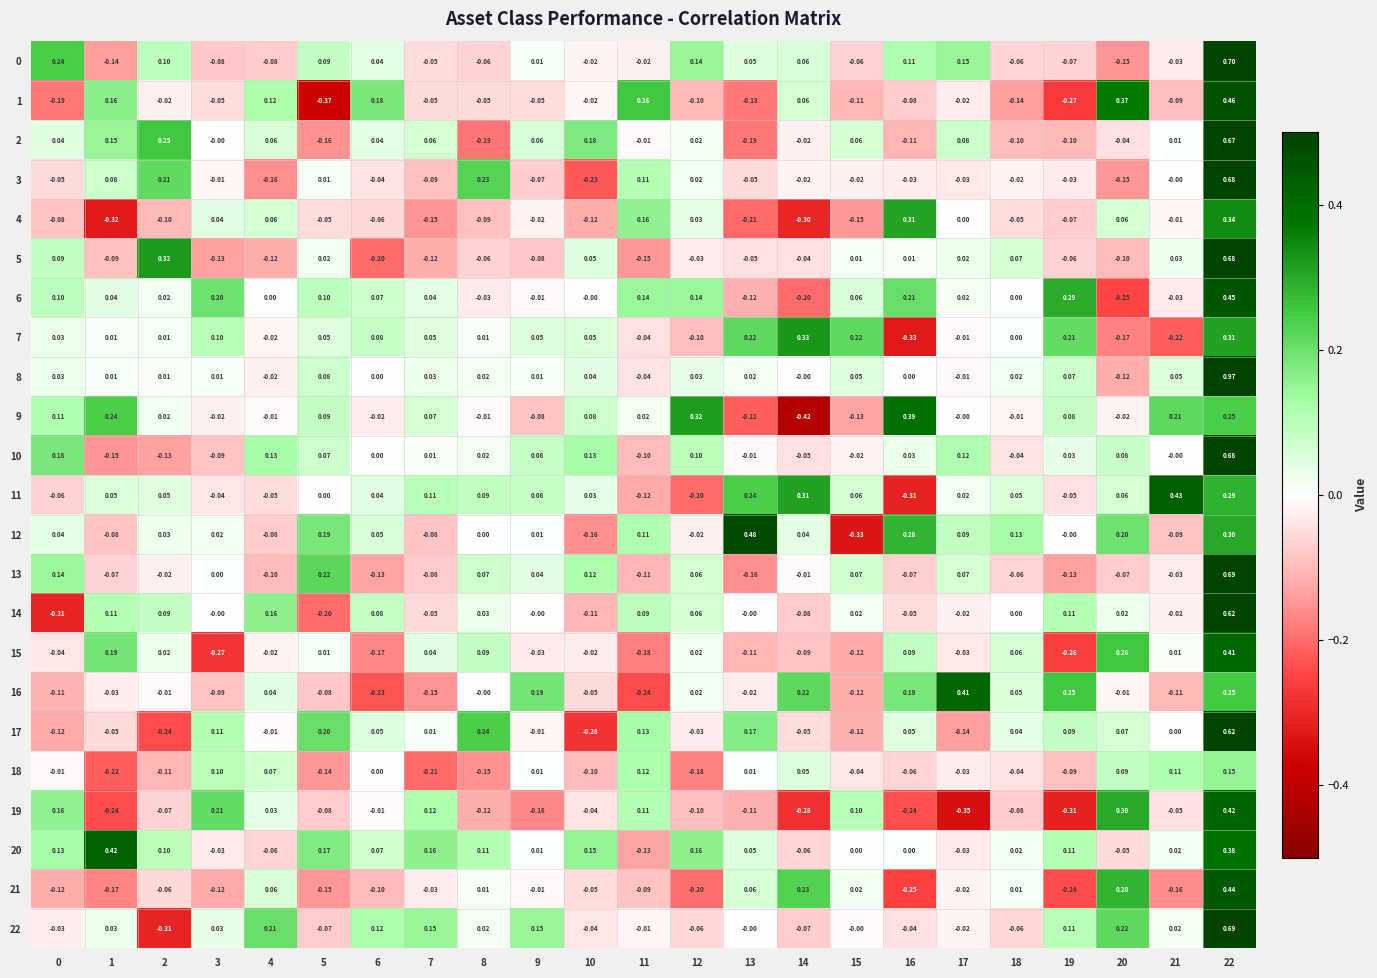

Which label corresponds to the largest value in the chart?

22